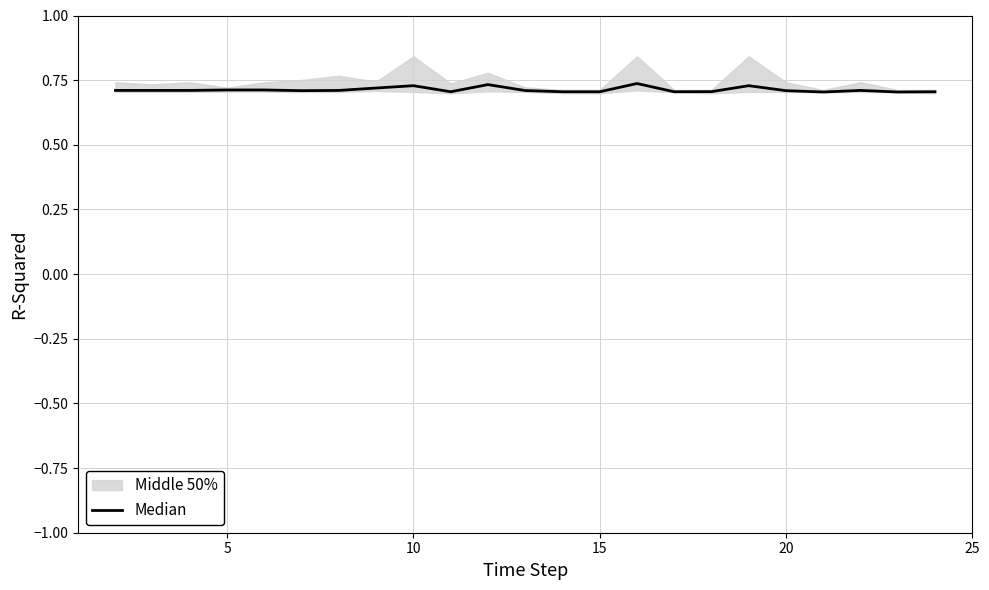

True or false: the data shows 0.4 at 19.

False